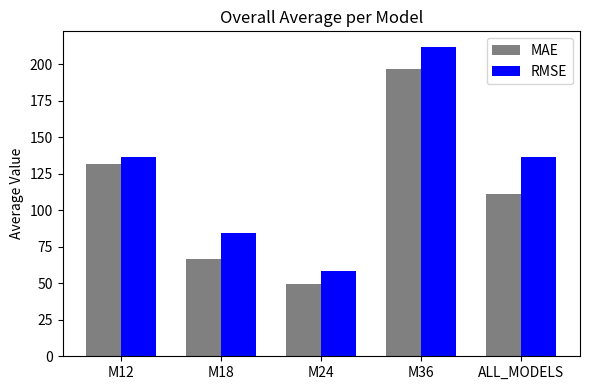

Rank the categories by MAE value from lowest to highest.

M24, M18, ALL_MODELS, M12, M36